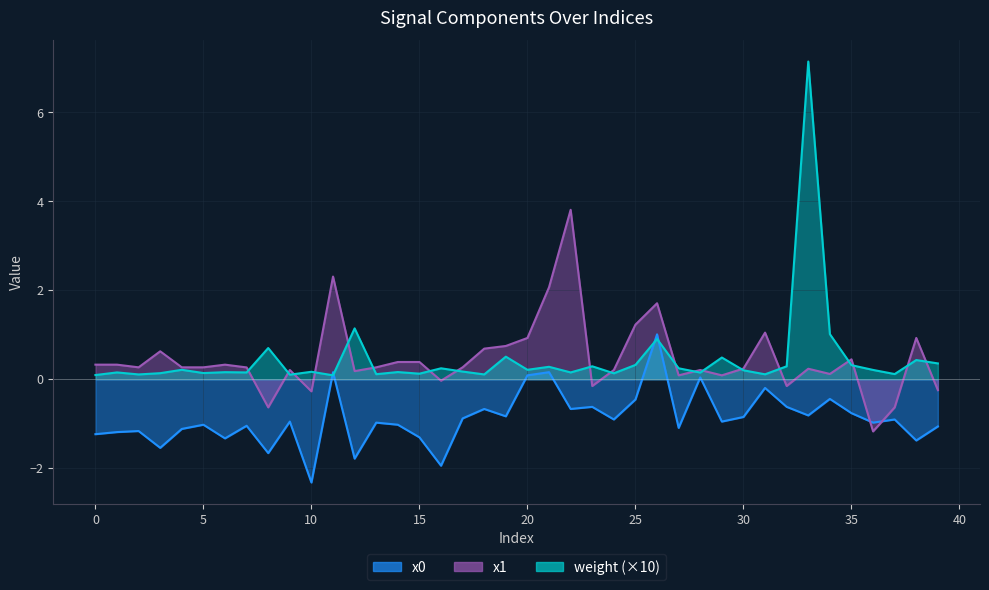

After their last crossing, which series has the higher values: x0 or x1?

x1